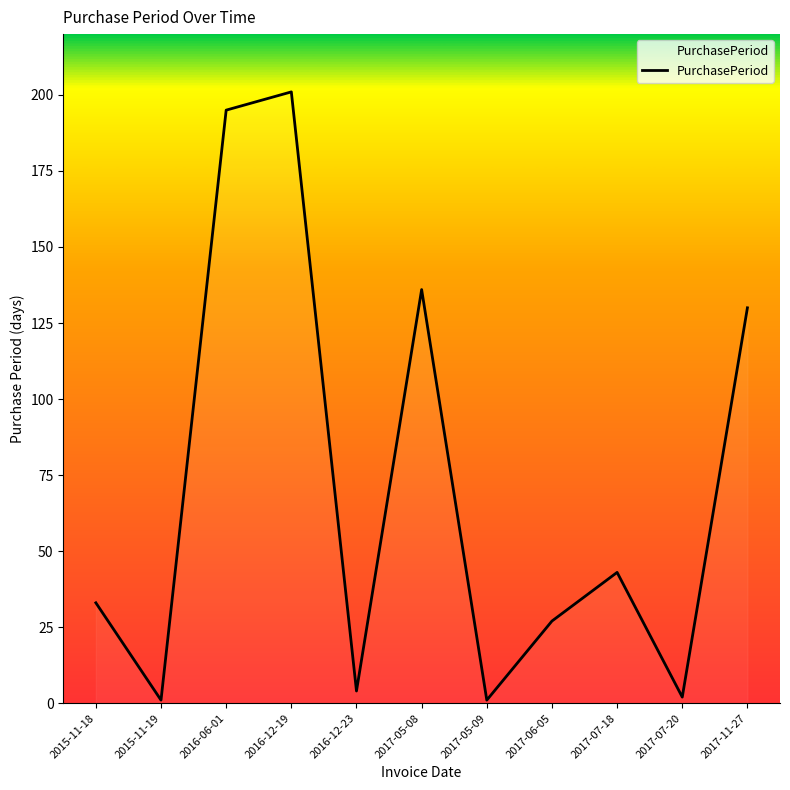

Count the number of categories in the chart.

11